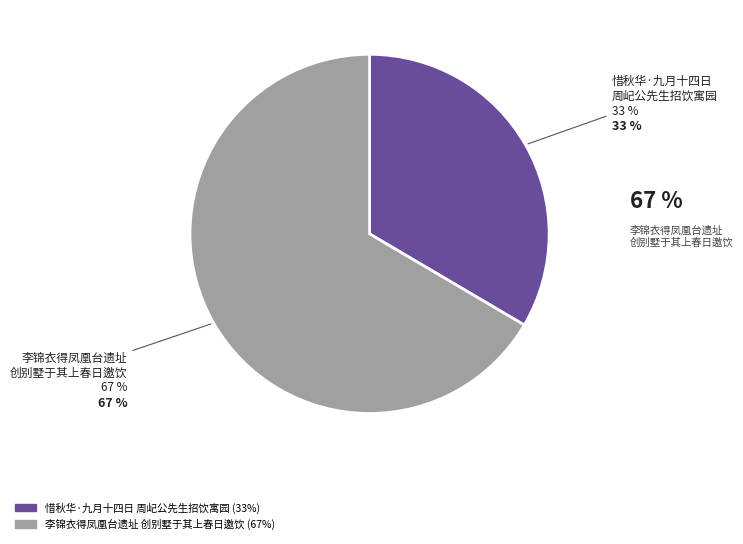

To the nearest percent, what is the average slice percentage?

50%